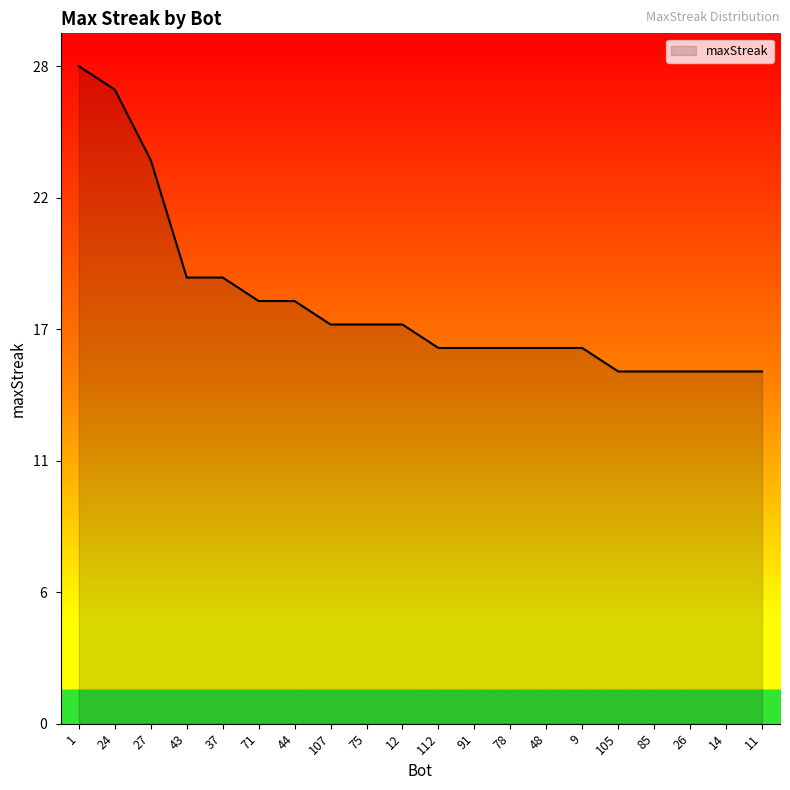

Does the chart display data point markers on the line(s)?

No